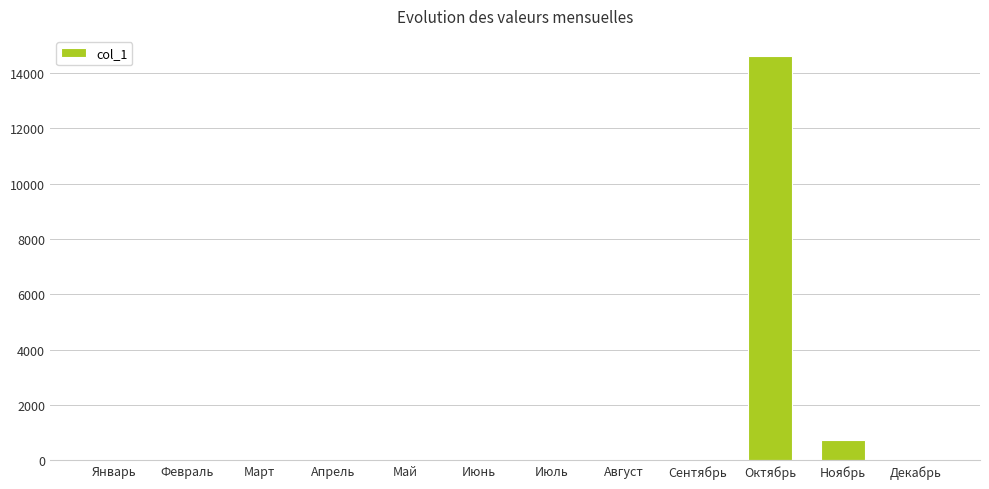

Is it true that the value at Июль is 0?

True